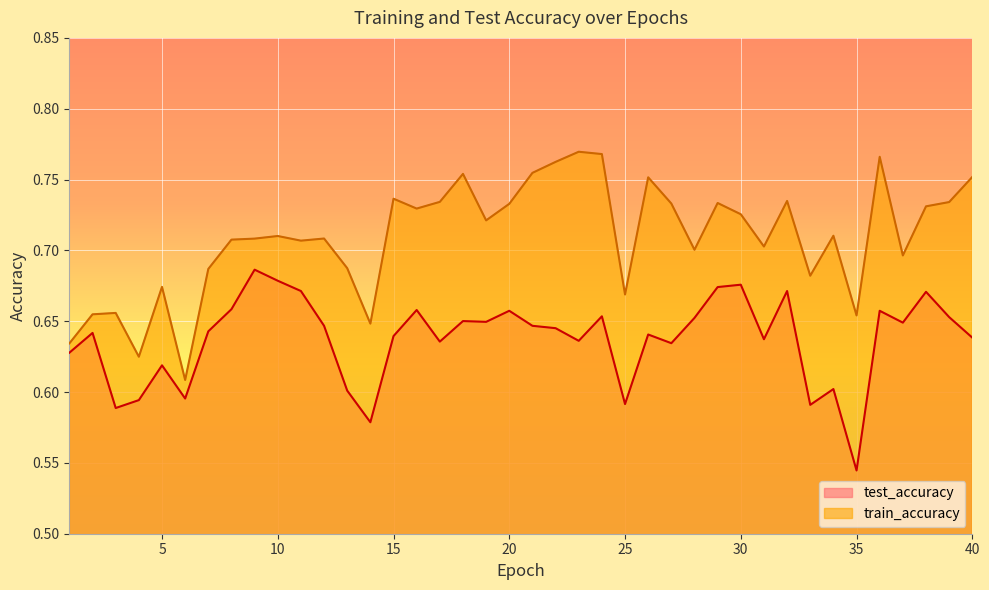

Which series has the widest spread of values?

train_accuracy